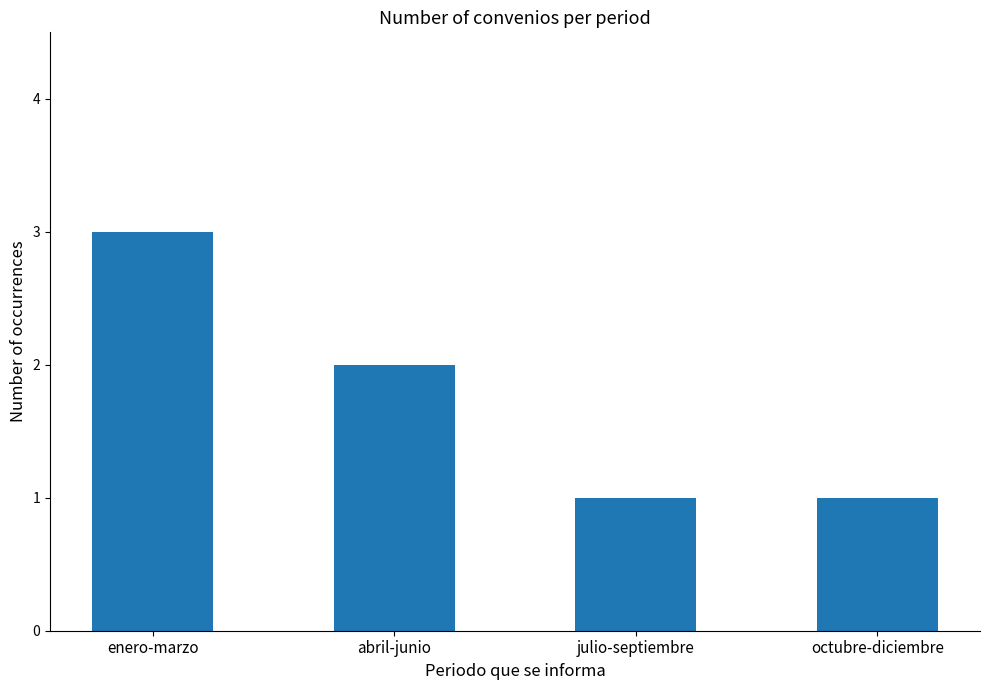

Where is the data nearest to the value 2?

abril-junio